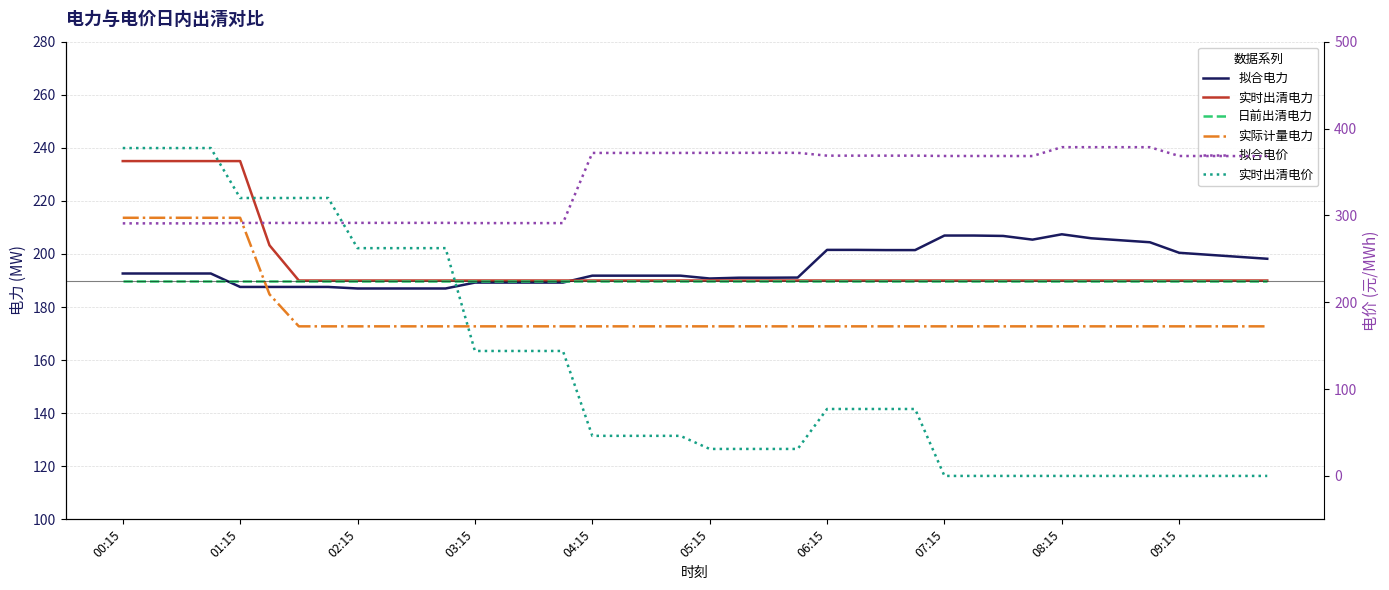

At which category is the sum across all series the highest?

00:15